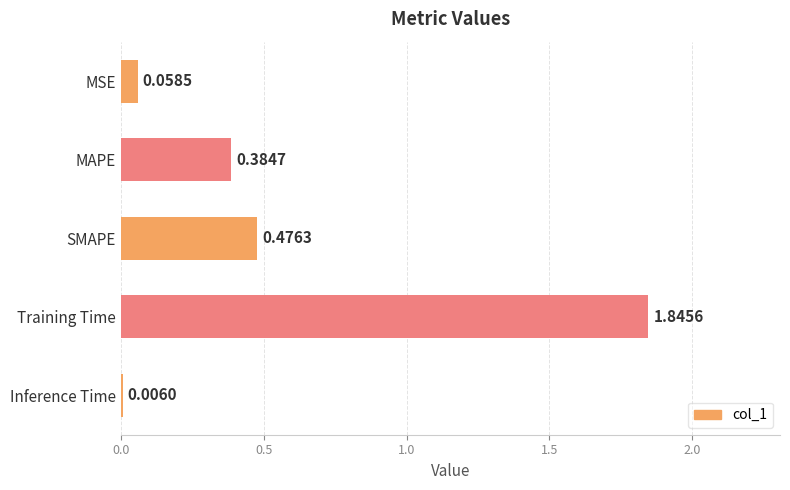

What is the change in value from Inference Time to SMAPE?

+0.5